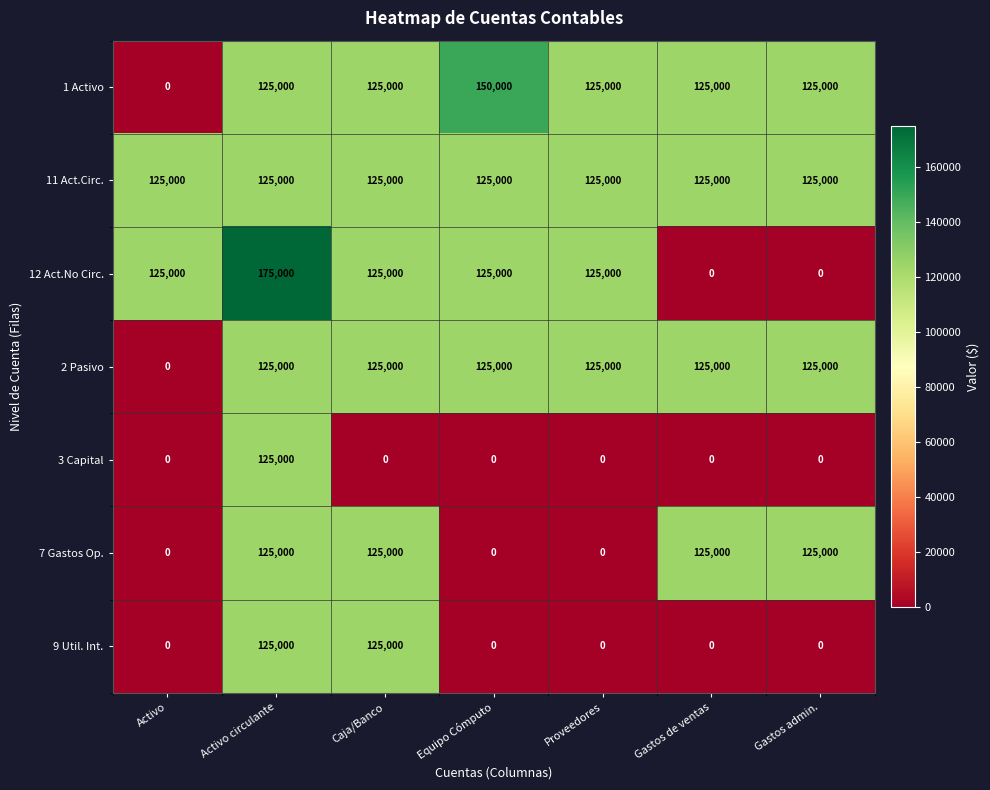

How many 7 Gastos Op. values are between 0 and 125000?

7